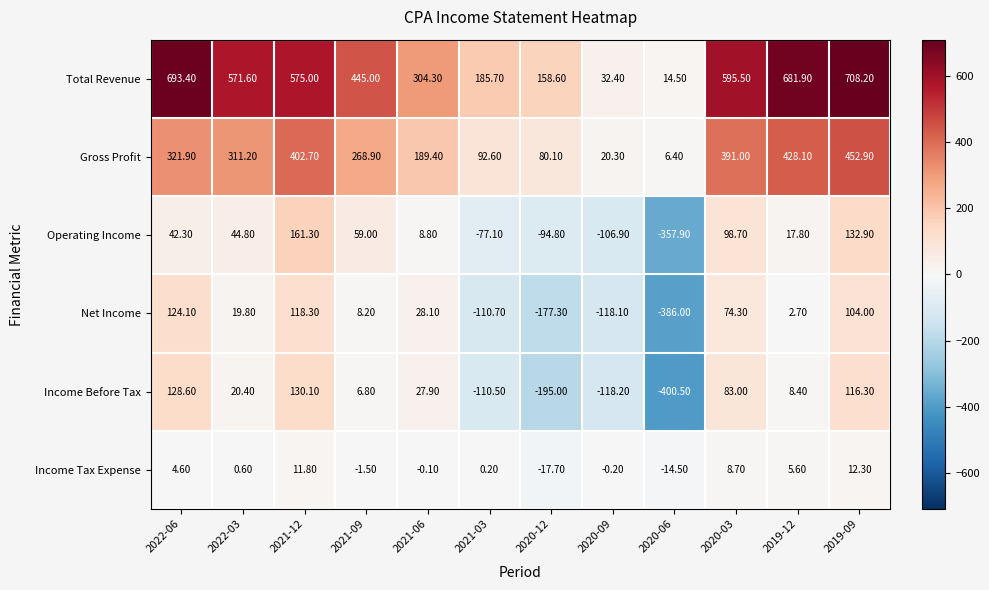

Which category has the lowest value across all series?

2020-06